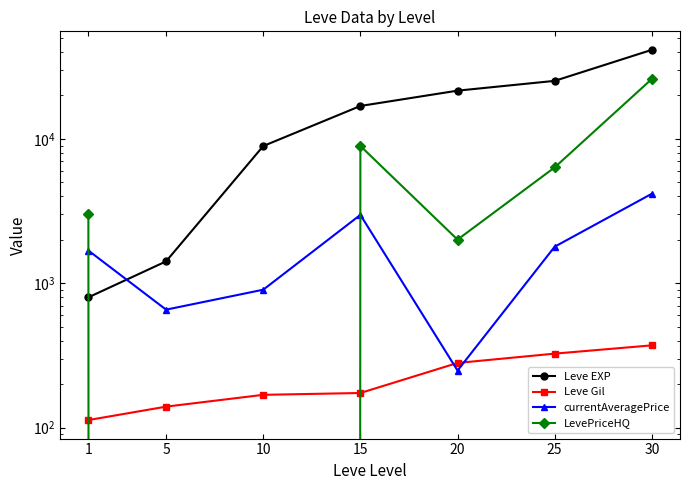

Which has a higher value, 1 or 20?

20